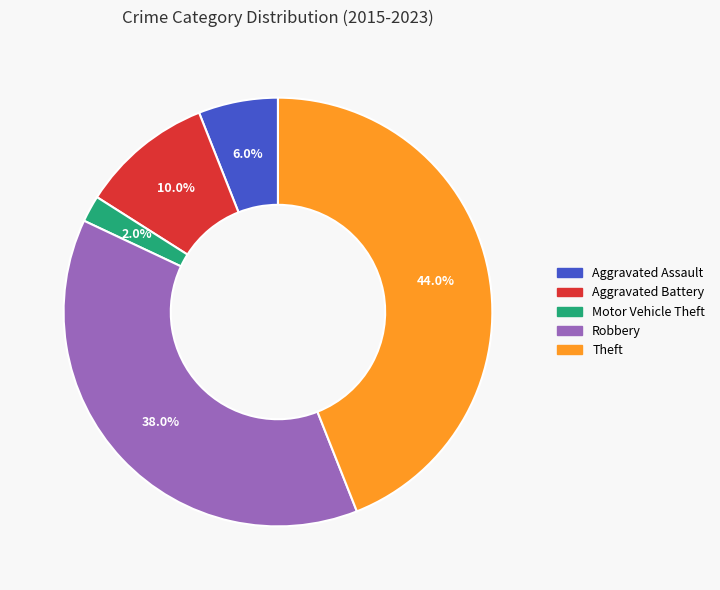

To the nearest percent, what is the difference between the Motor Vehicle Theft and Theft slice percentages?

42%